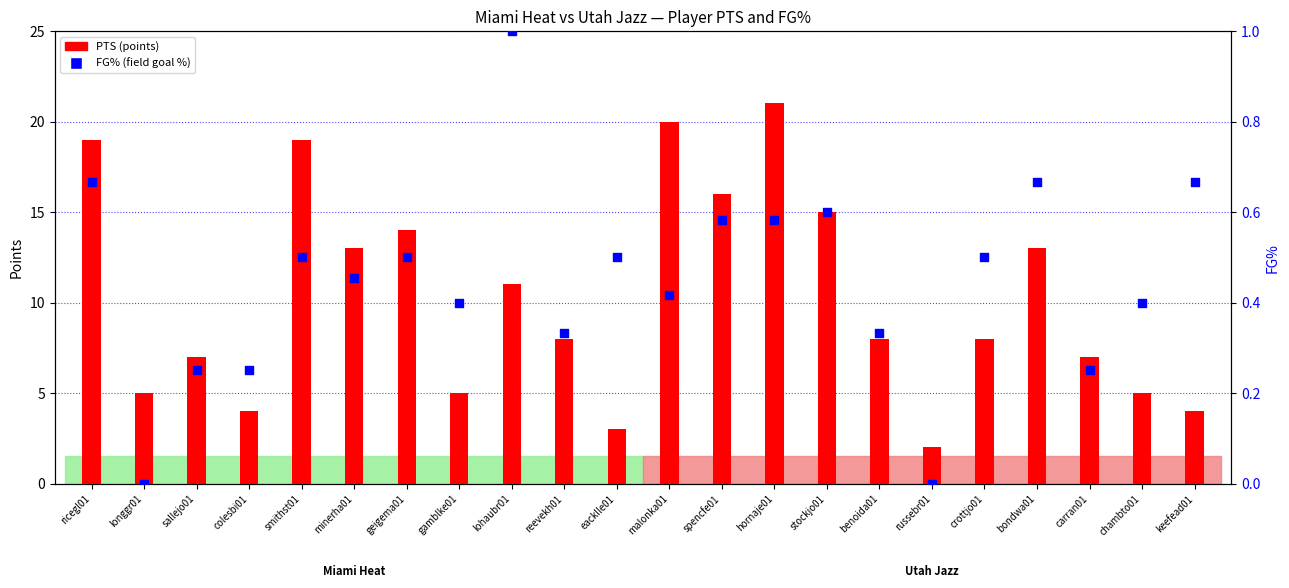

Which series has the largest Y range (max minus min)?

PTS (points)